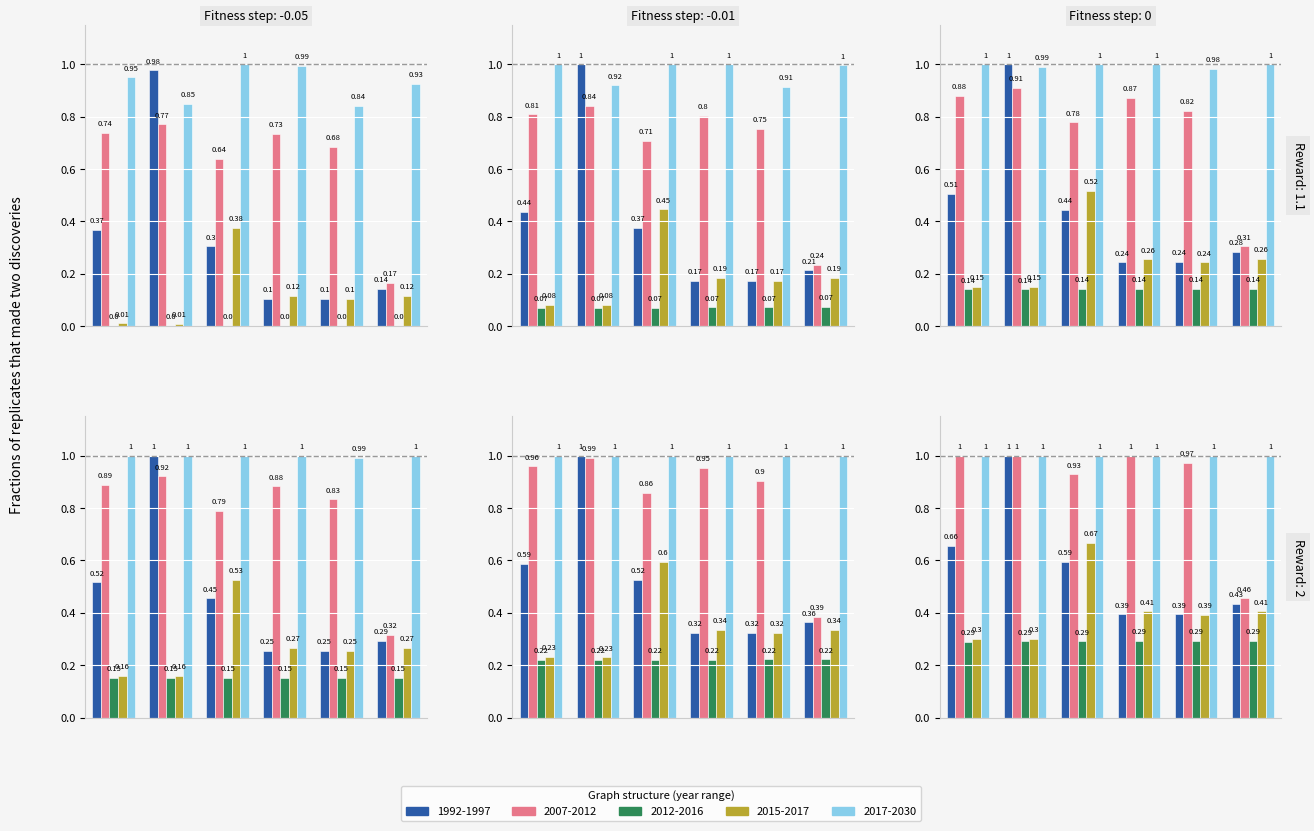

The 2007-2012 series shows 0.5 at 2016. True or false?

False